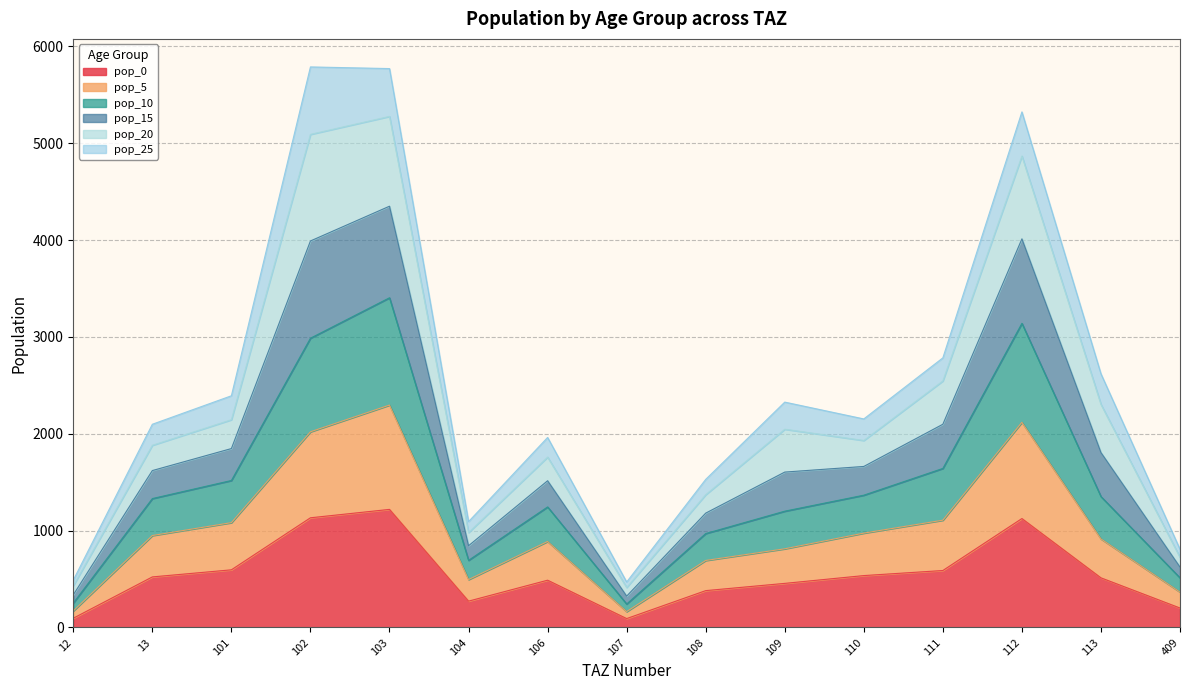

What is the value of the pop_5 point at the 5th from the left?

2296.2